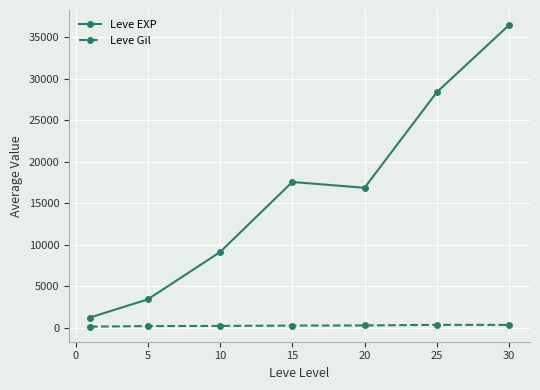

What is the maximum value shown in the chart?

36492.5